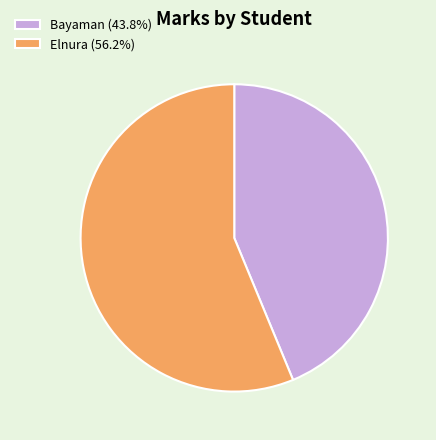

Does Bayaman (43.8%) represent more than half of the total?

No